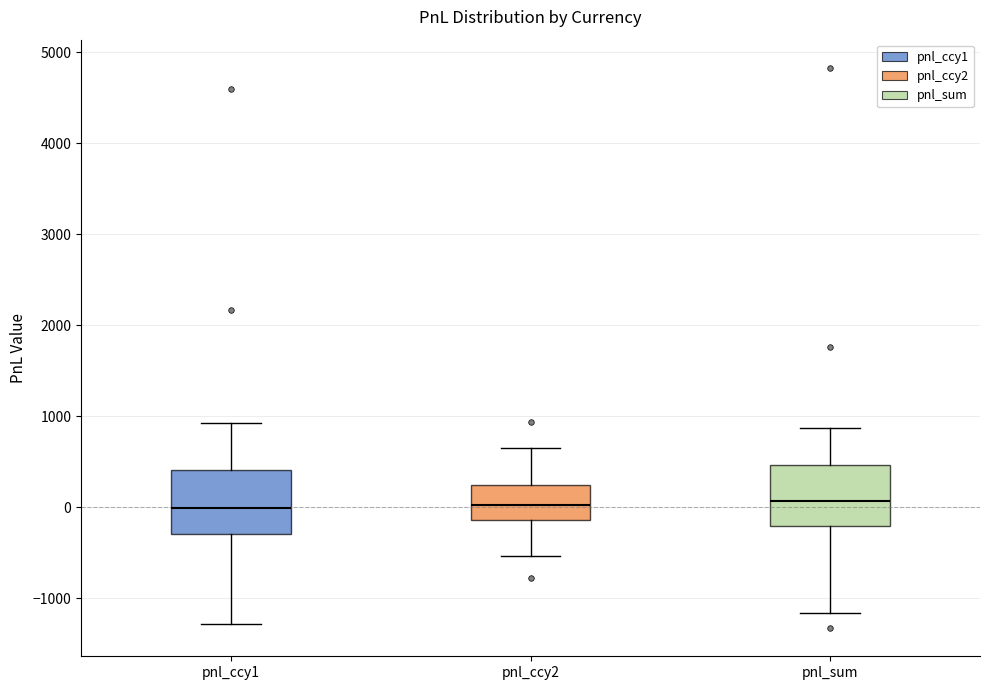

Reading left to right, read every box against the y-axis: the position of its median line, the range the box covers, and the ends of its whiskers. The values are not printed on the chart, so give them approximately, as read against the axis.

pnl_ccy1: median 0, box -300 to 400, whiskers -1300 to 900
pnl_ccy2: median 0, box -100 to 300, whiskers -500 to 600
pnl_sum: median 100, box -200 to 500, whiskers -1200 to 900